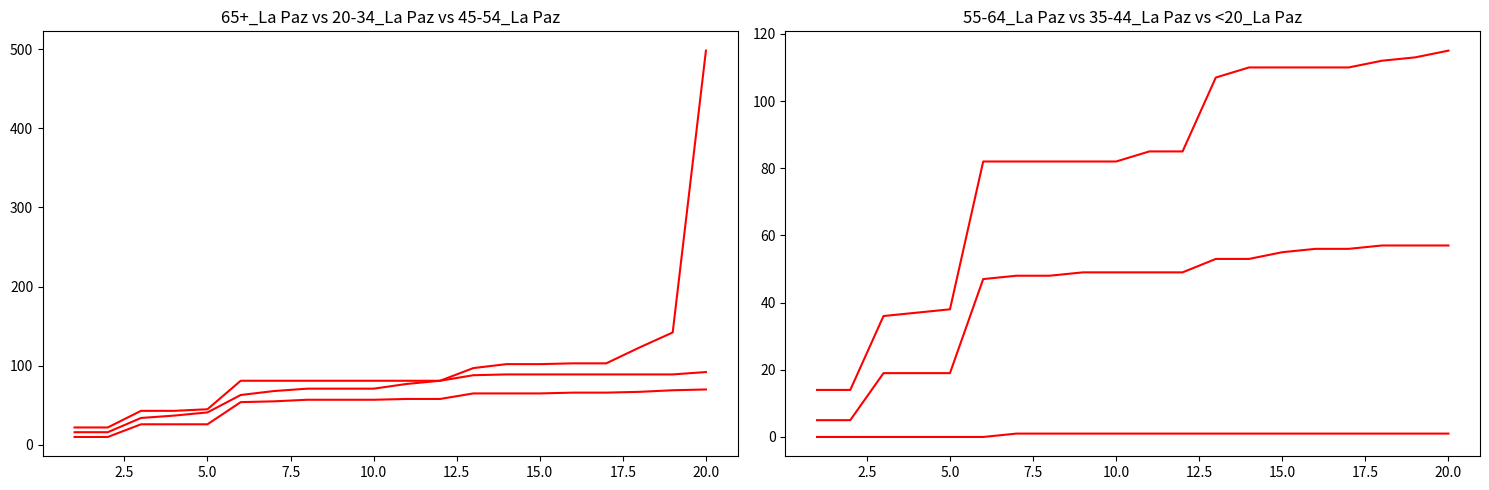

List the series in order of their peak value, highest first.

65+_La Paz, 55-64_La Paz, 45-54_La Paz, 20-34_La Paz, 35-44_La Paz, <20_La Paz